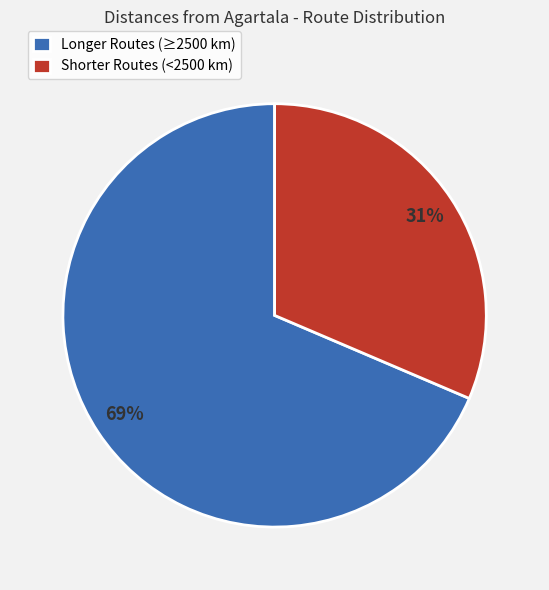

To the nearest percent, what is the average slice percentage?

50%